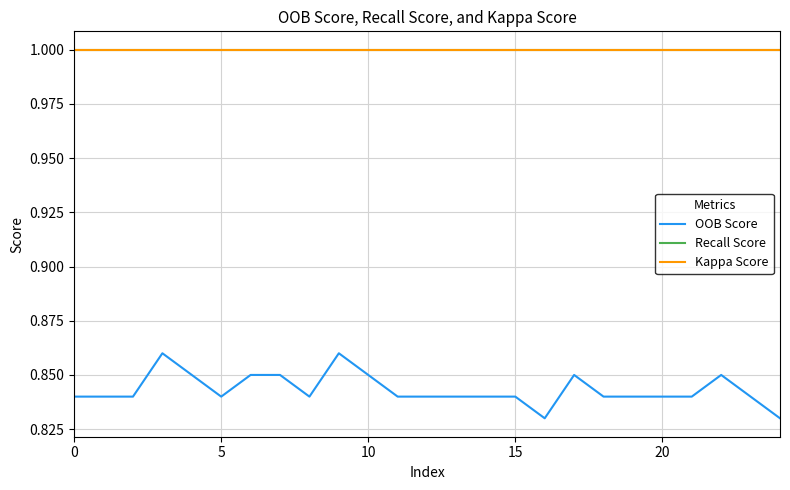

Is this an area chart (filled region under the line)?

No